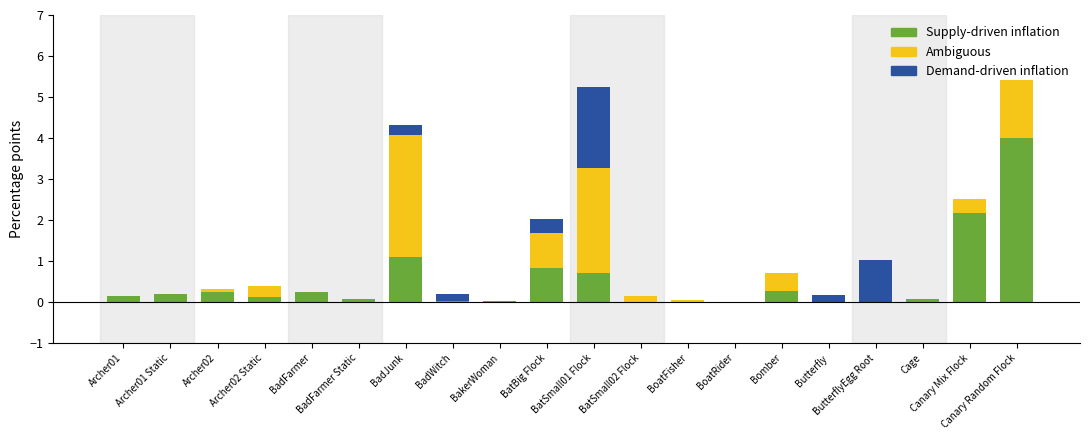

What is the total value across all series at Archer02?

0.3